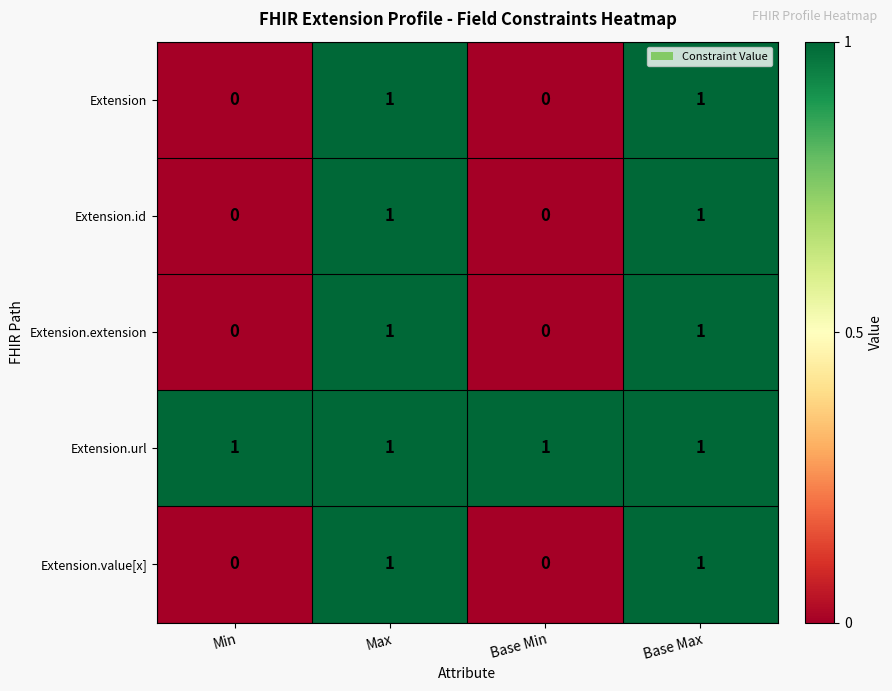

Reading right to left, extract all data points from this chart.

Extension: Base Max=1	Base Min=0	Max=1	Min=0
Extension.id: Base Max=1	Base Min=0	Max=1	Min=0
Extension.extension: Base Max=1	Base Min=0	Max=1	Min=0
Extension.url: Base Max=1	Base Min=1	Max=1	Min=1
Extension.value[x]: Base Max=1	Base Min=0	Max=1	Min=0